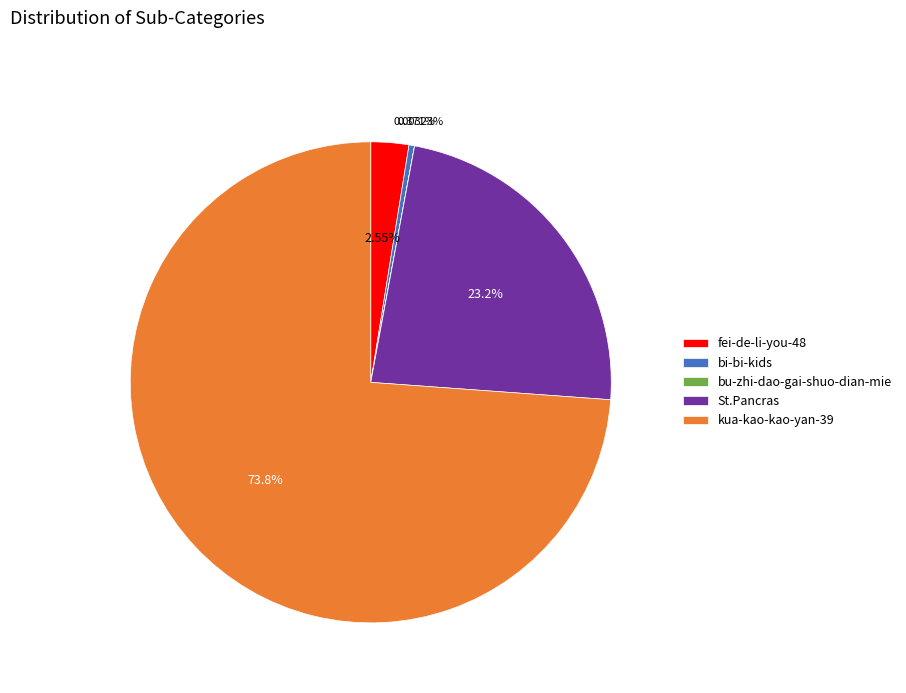

Combined, do St.Pancras and bi-bi-kids account for over 50%?

No